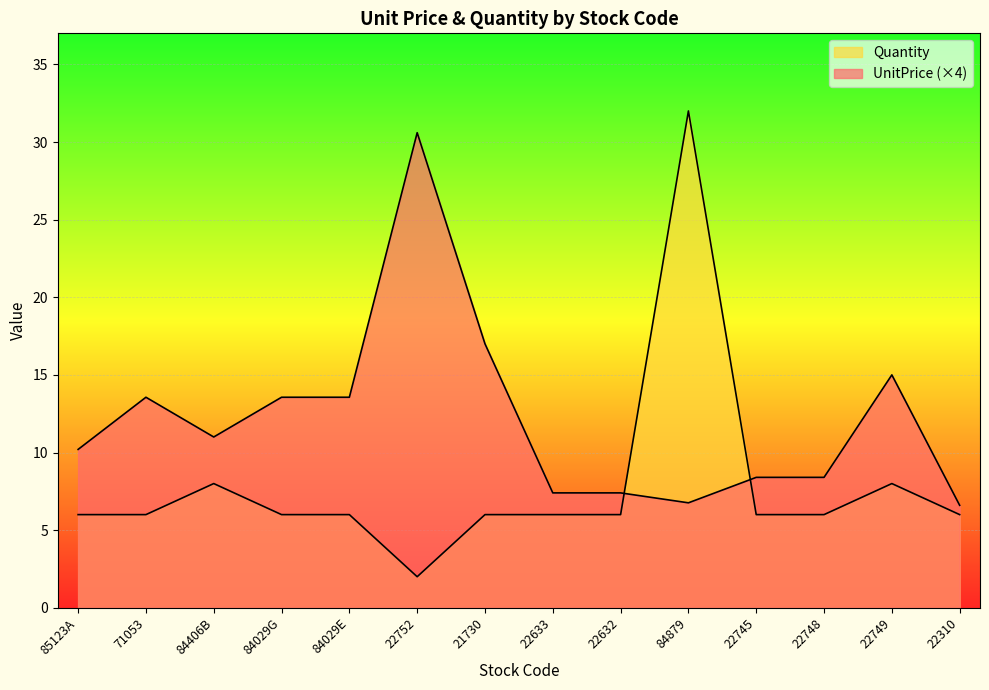

Between 85123A and 84029E, which is larger?

84029E